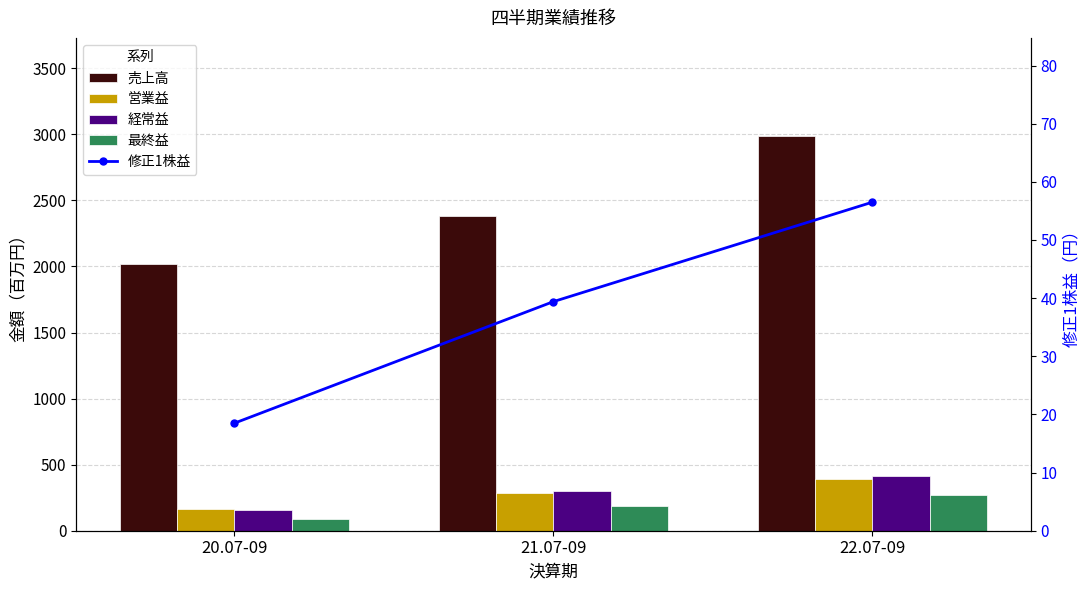

How many data points in 営業益 are above 285?

1